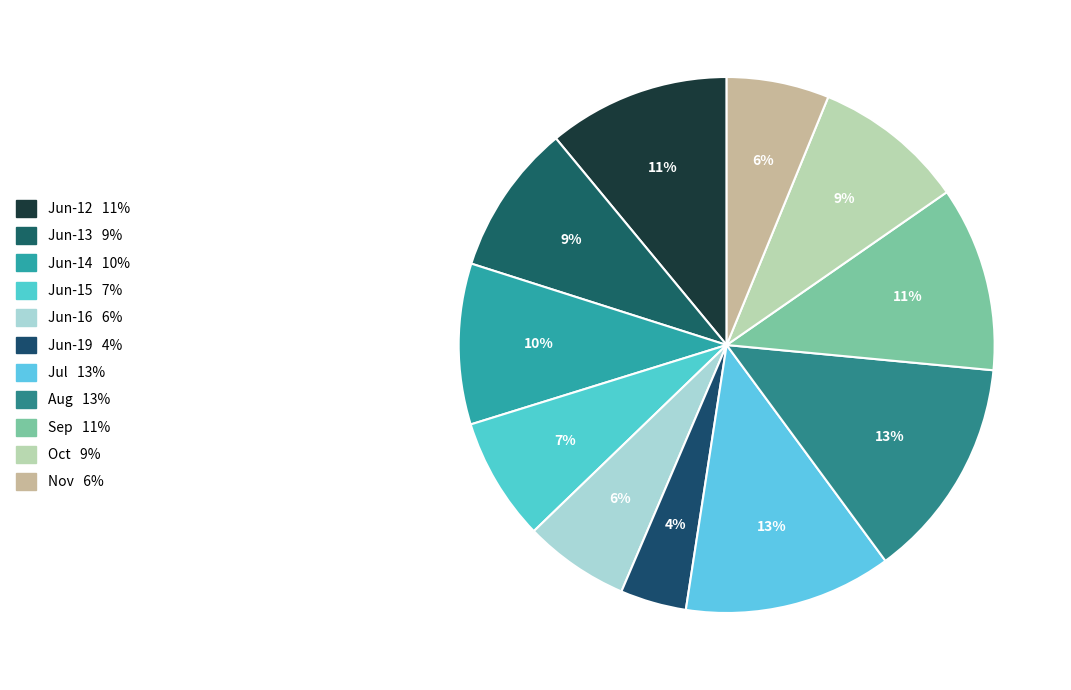

How many slices are in this pie chart?

11